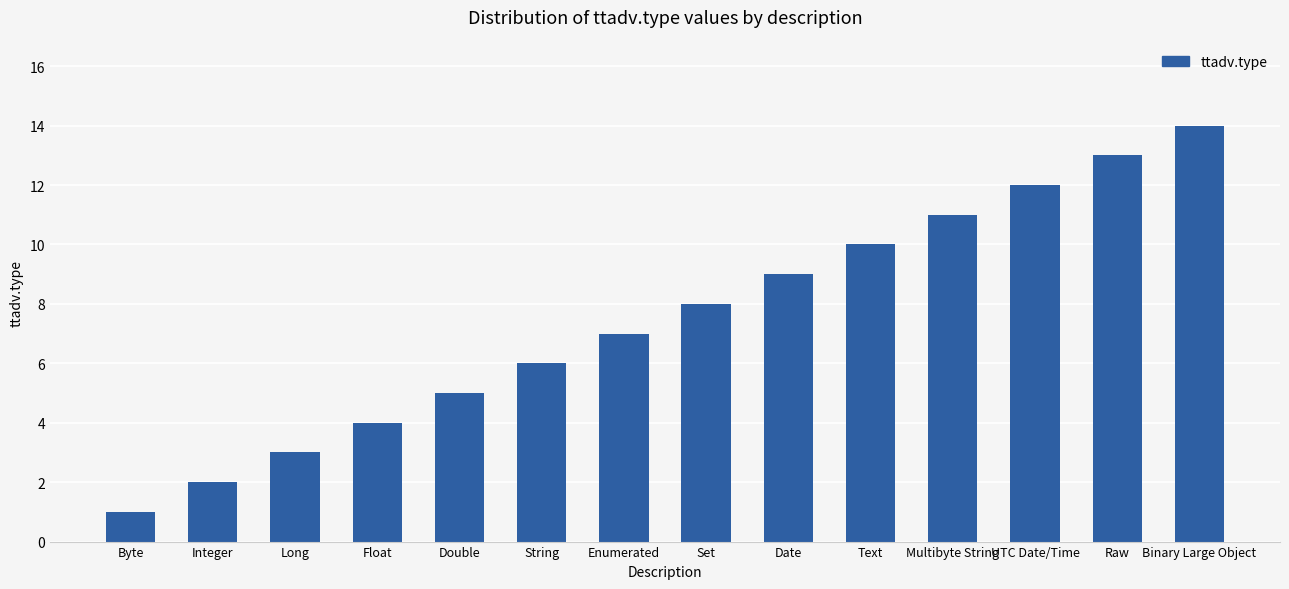

Approximately how many times larger is the value at Long compared to Binary Large Object?

0.2